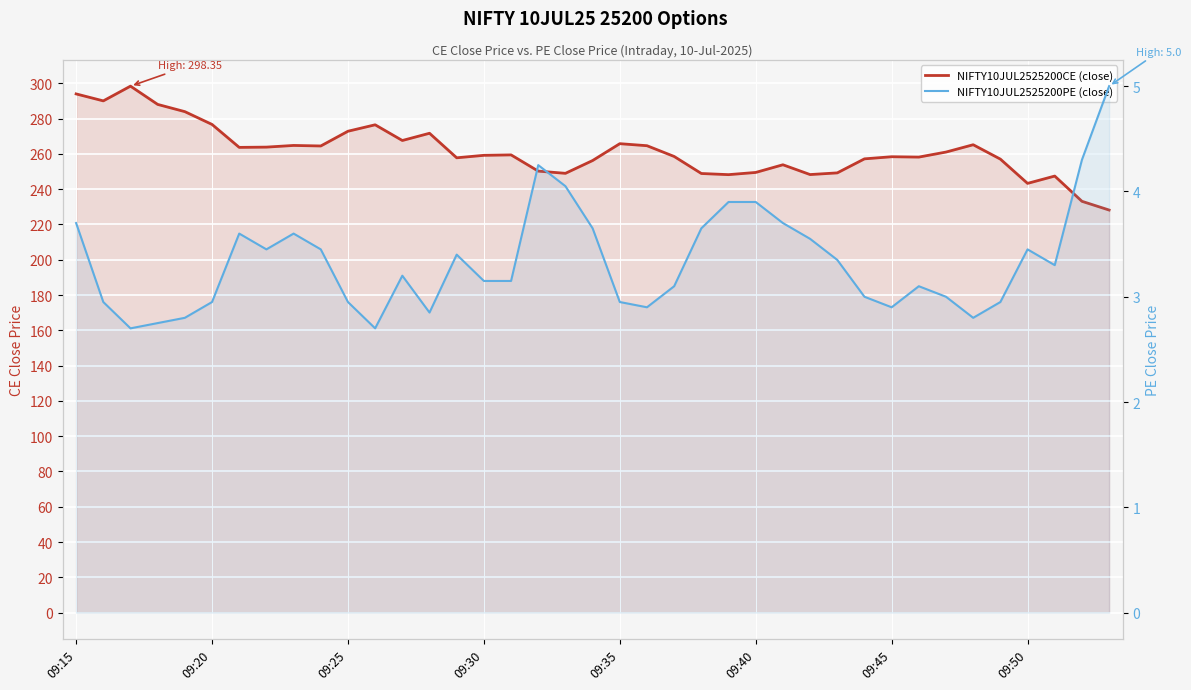

List the series in order of their peak value, lowest first.

NIFTY10JUL2525200PE (close), NIFTY10JUL2525200CE (close)